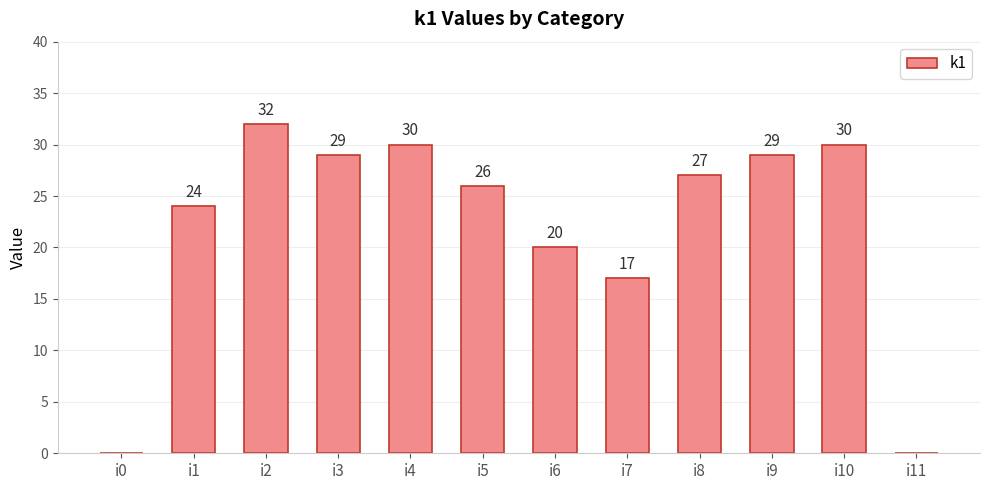

The chart shows a value of 17 at i7. True or false?

True